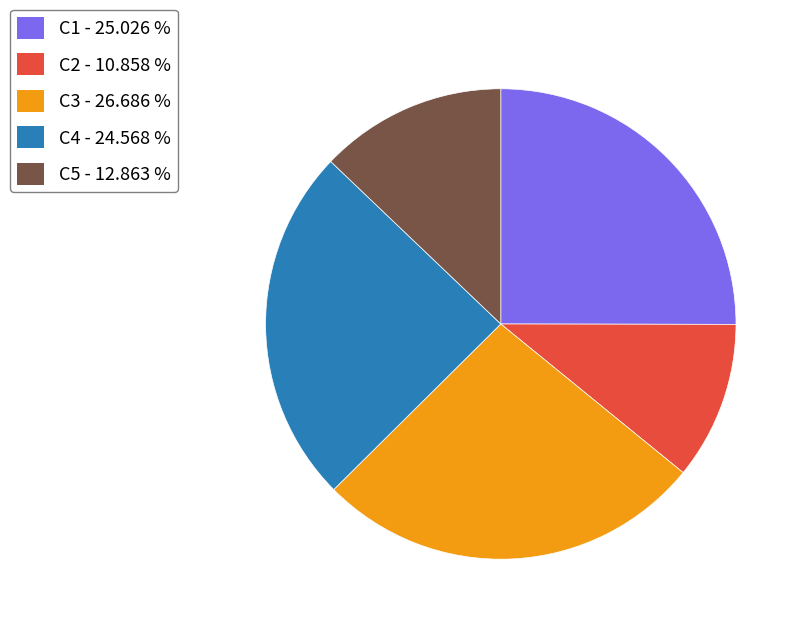

Which slice is the smallest?

C2